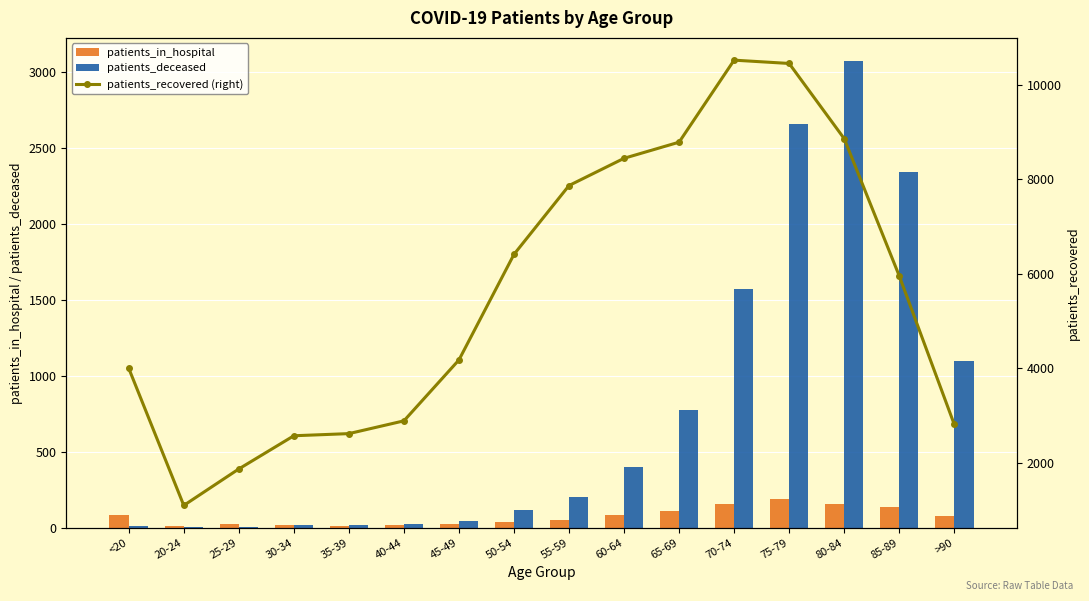

How many data points does each series have?

16